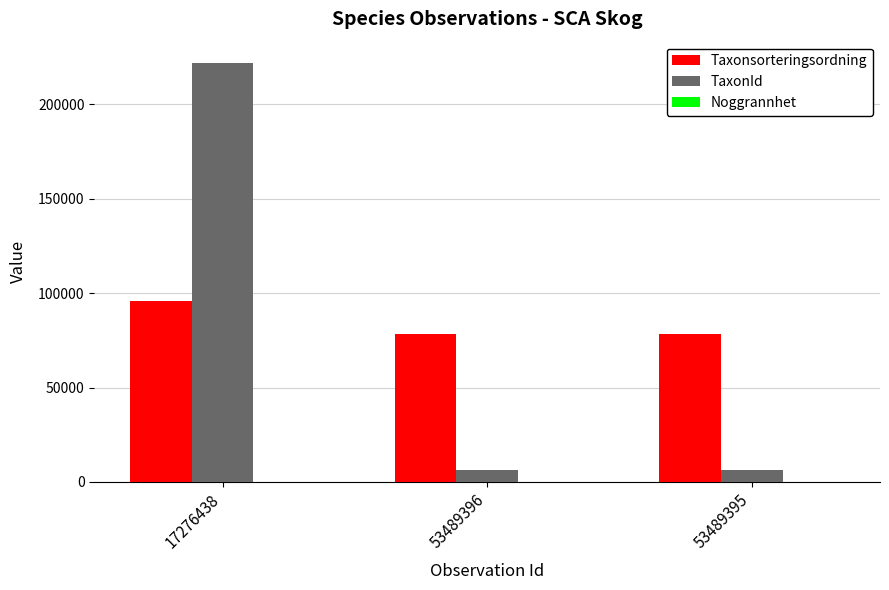

Which series has the widest spread of values?

TaxonId